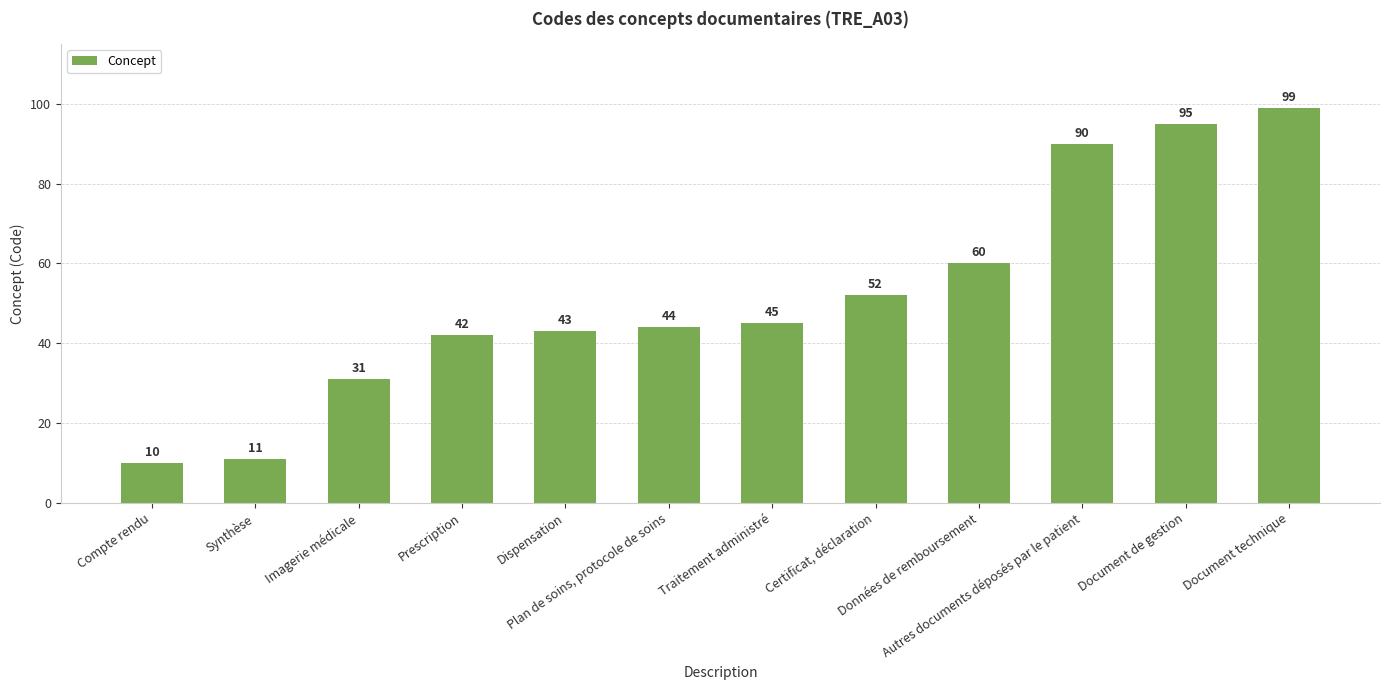

What is the value of the 10th bar from the left?

90